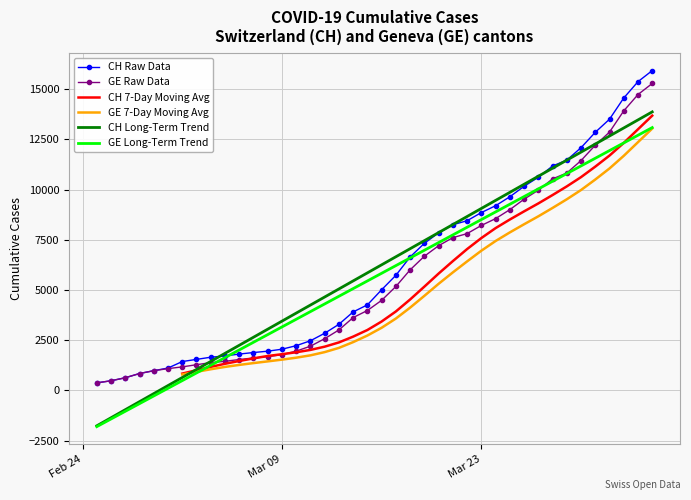

How many CH 7-Day Moving Avg values are between 1464 and 8914?

20